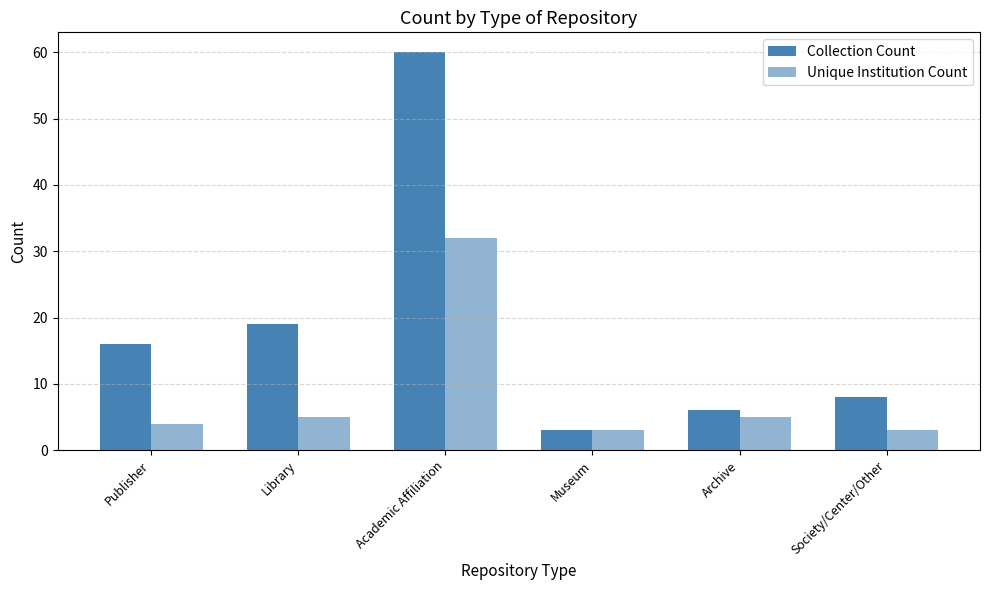

True or false: Collection Count has a value of 3 at Museum.

True